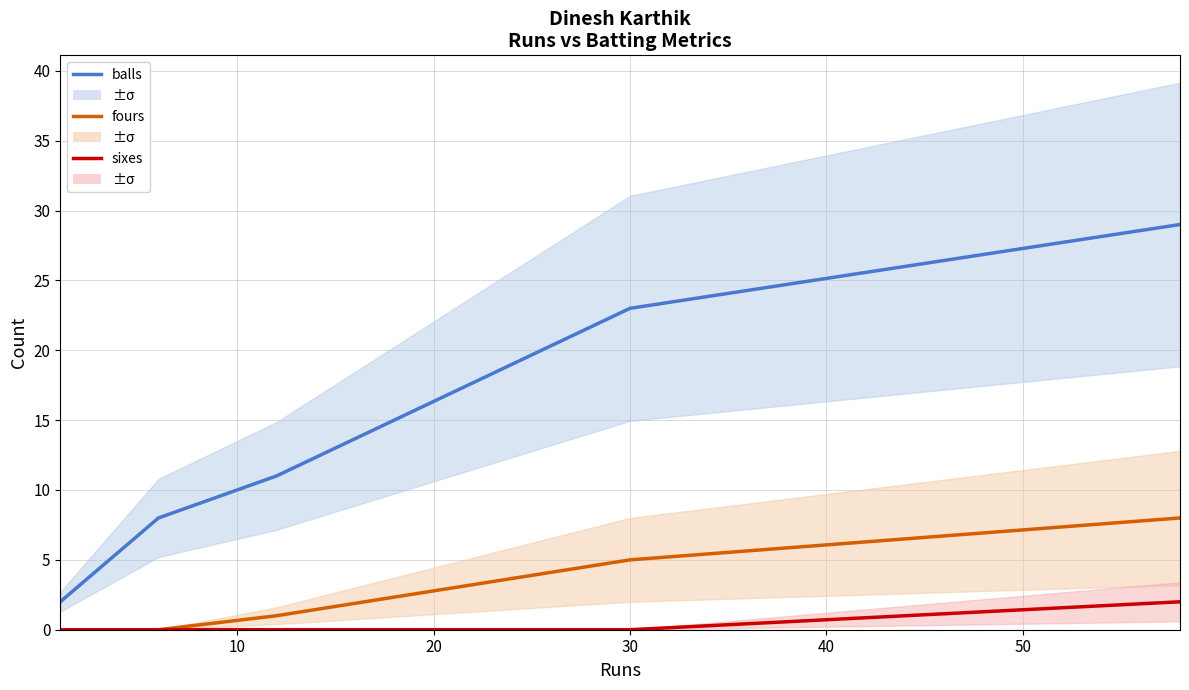

True or false: balls has more than 0 points higher than both neighbors.

False